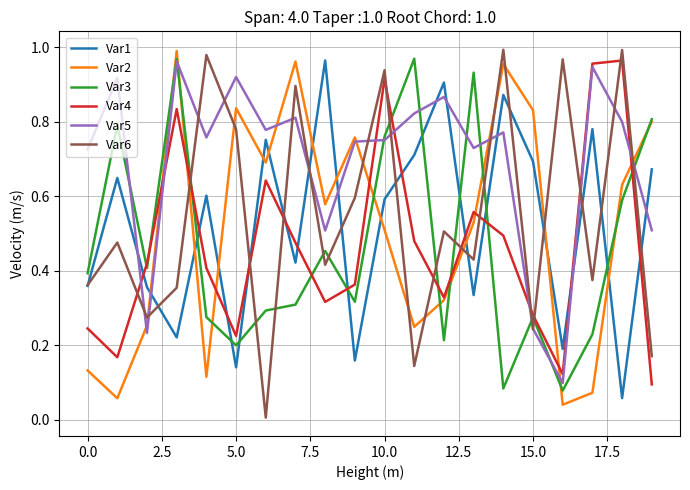

Which series has the widest spread of values?

Var6